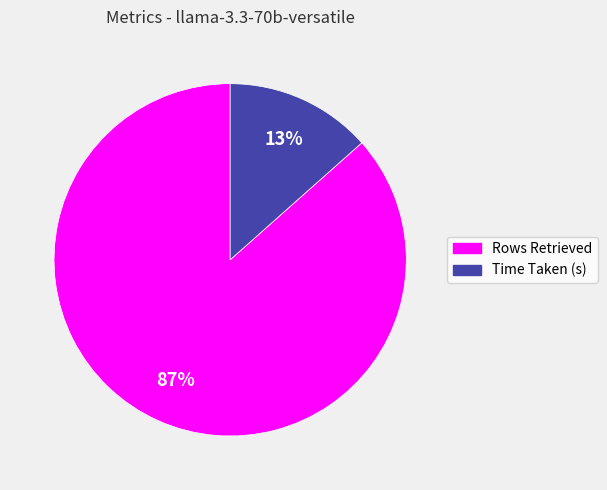

Rank the categories by value from highest to lowest.

Rows Retrieved, Time Taken (s)